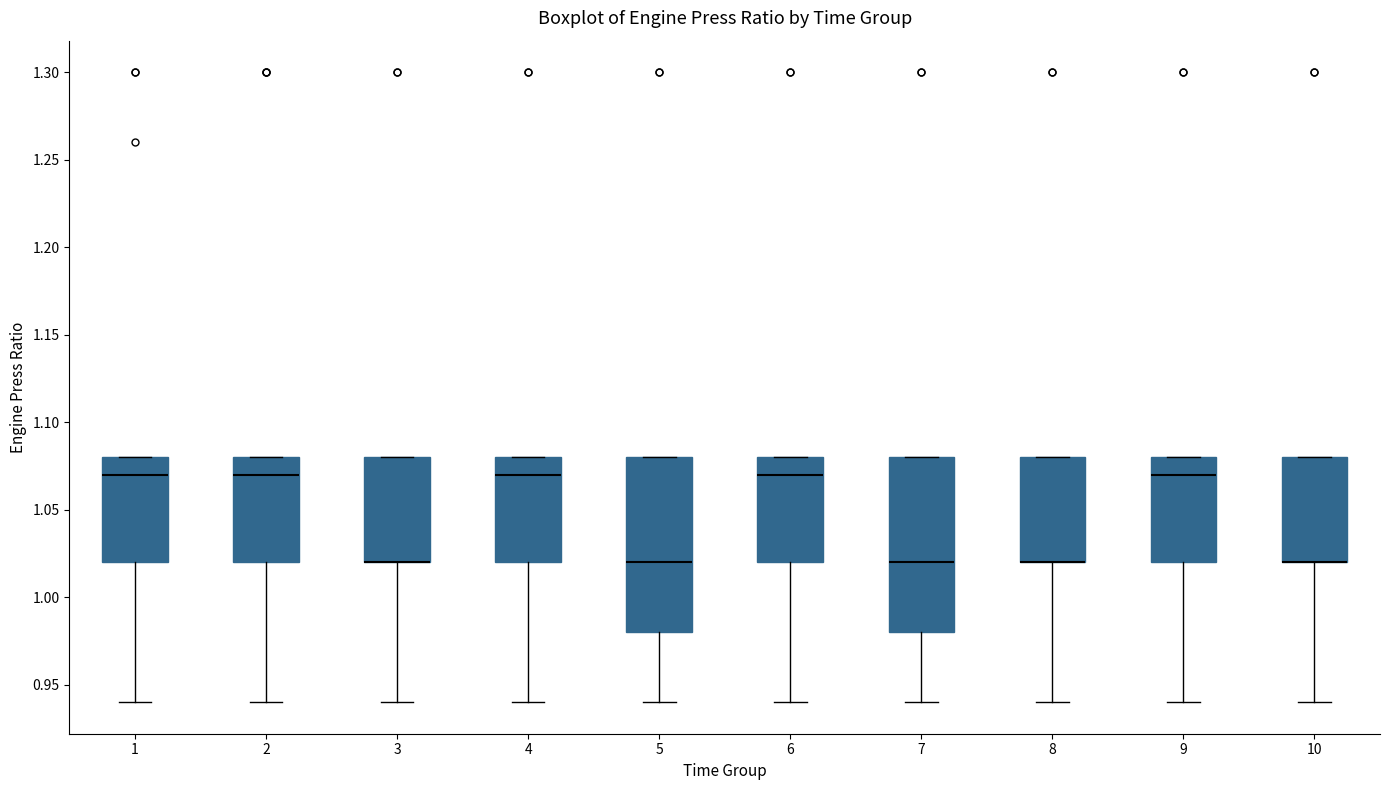

Reading left to right, transcribe this box plot: for each box, give where its median line is, the range the box spans, and where its two whiskers end, as read against the y-axis. The values are not printed on the chart, so give them approximately, as read against the axis.

1: median 1.07, box 1.02 to 1.08, whiskers 0.94 to 1.08
2: median 1.07, box 1.02 to 1.08, whiskers 0.94 to 1.08
3: median 1.02 (drawn on the box's lower edge), box 1.02 to 1.08, whiskers 0.94 to 1.08
4: median 1.07, box 1.02 to 1.08, whiskers 0.94 to 1.08
5: median 1.02, box 0.98 to 1.08, whiskers 0.94 to 1.08
6: median 1.07, box 1.02 to 1.08, whiskers 0.94 to 1.08
7: median 1.02, box 0.98 to 1.08, whiskers 0.94 to 1.08
8: median 1.02 (drawn on the box's lower edge), box 1.02 to 1.08, whiskers 0.94 to 1.08
9: median 1.07, box 1.02 to 1.08, whiskers 0.94 to 1.08
10: median 1.02 (drawn on the box's lower edge), box 1.02 to 1.08, whiskers 0.94 to 1.08